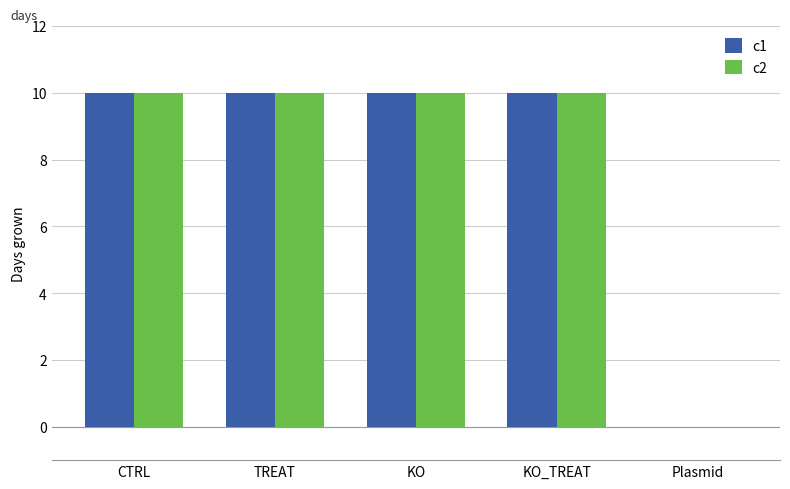

Is it true that c2 equals 0 at Plasmid?

True